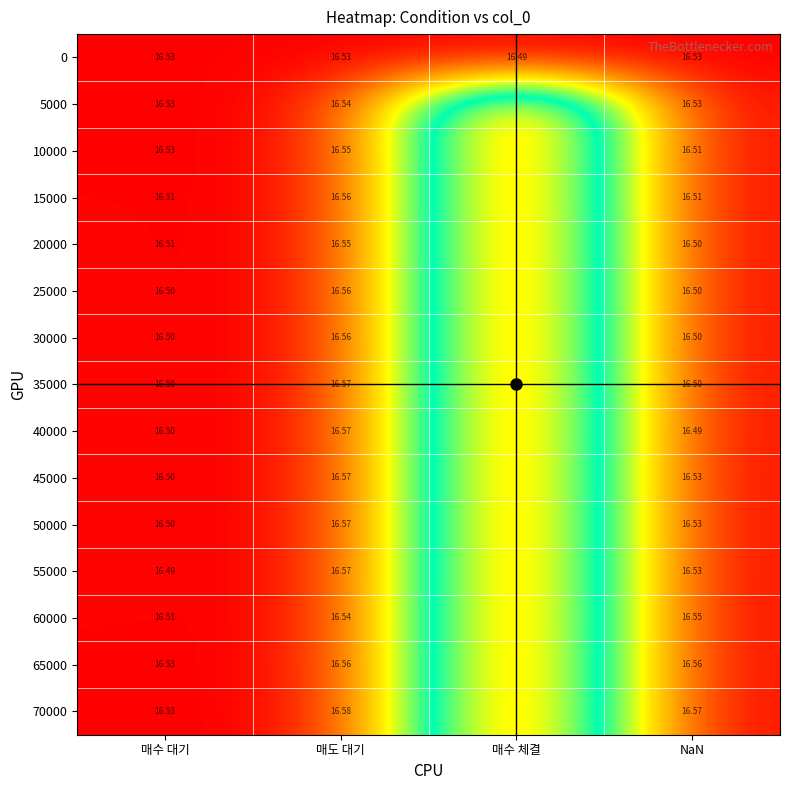

Rank the series by their maximum value, from highest to lowest.

70000, 35000, 40000, 45000, 50000, 55000, 15000, 25000, 30000, 65000, 10000, 20000, 60000, 5000, 0